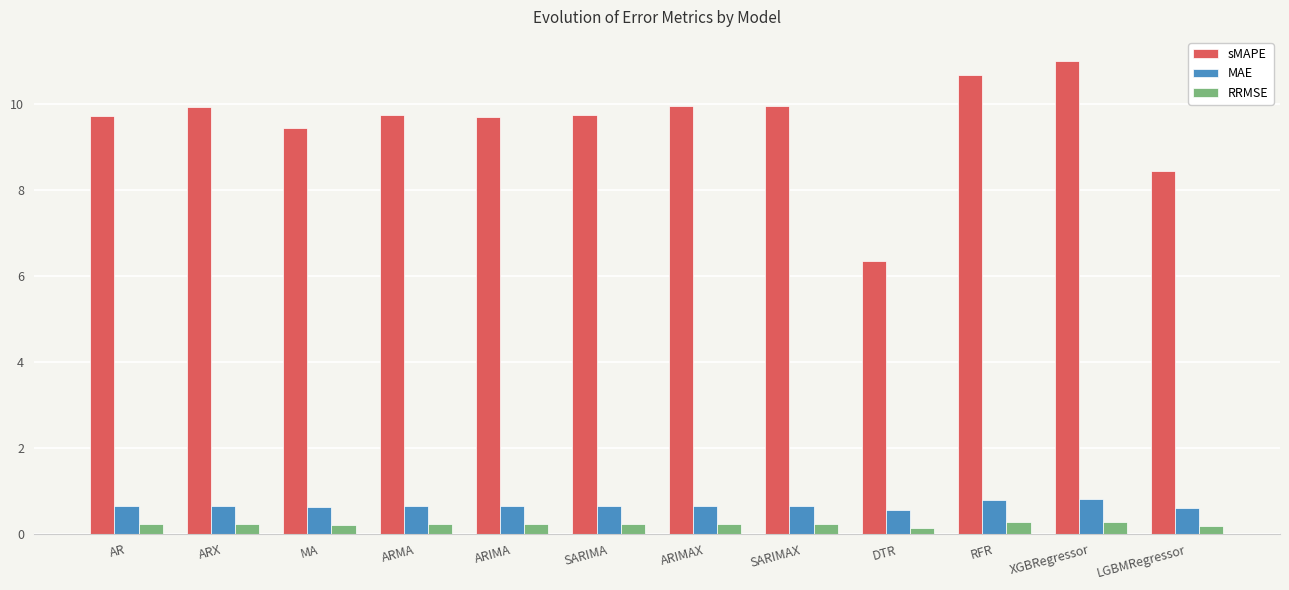

How many groups of bars are there?

12